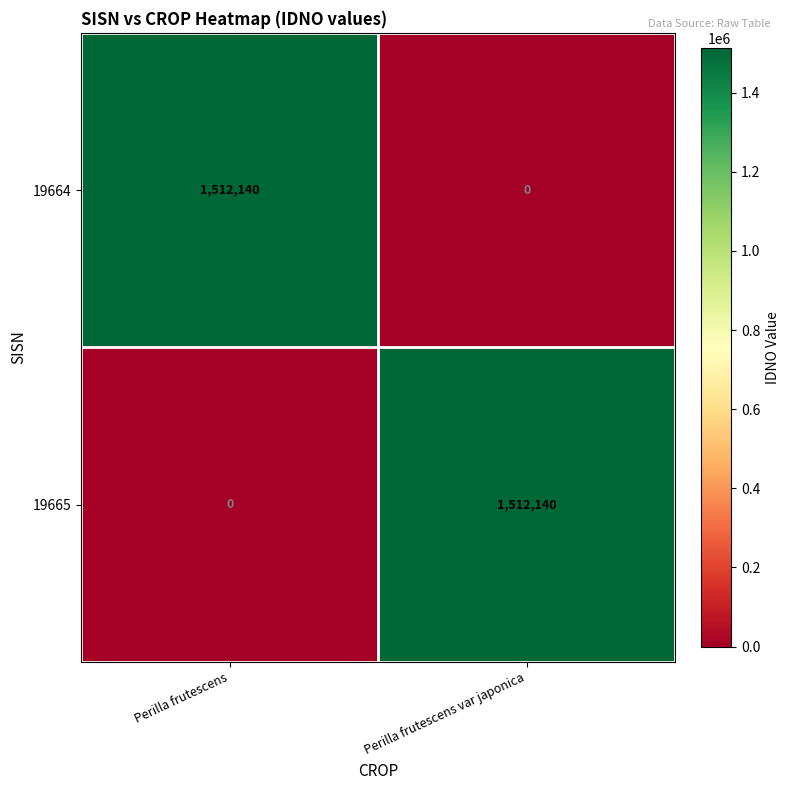

What is the difference between the 19664 values at Perilla frutescens and Perilla frutescens var japonica?

1512140